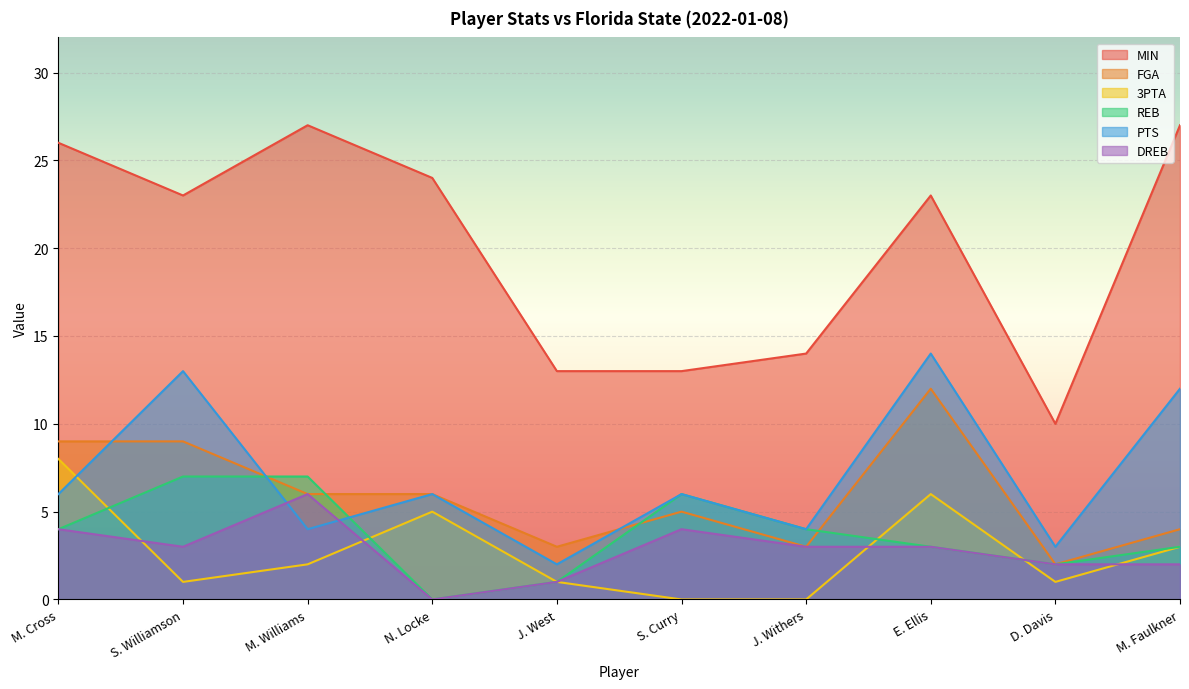

What is the label of the 3rd point from the right?

E. Ellis